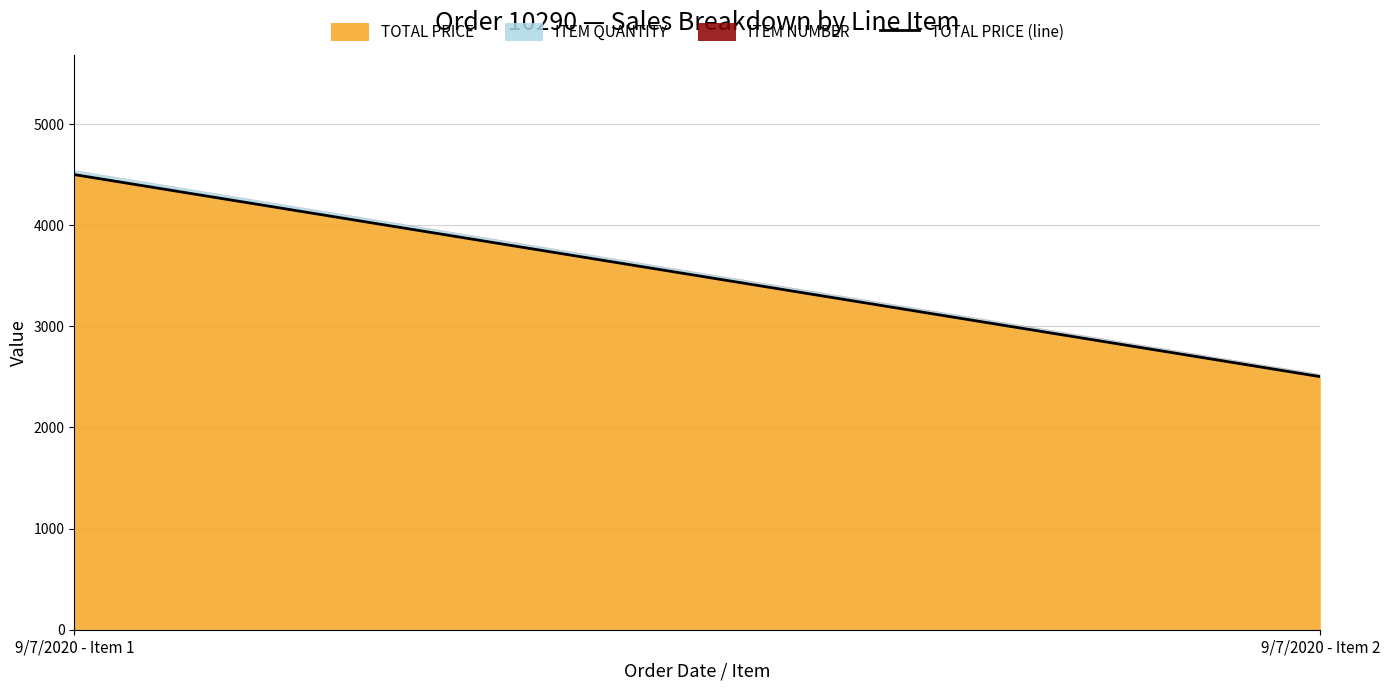

Which has a higher value, 9/7/2020 - Item 1 or 9/7/2020 - Item 2?

9/7/2020 - Item 1